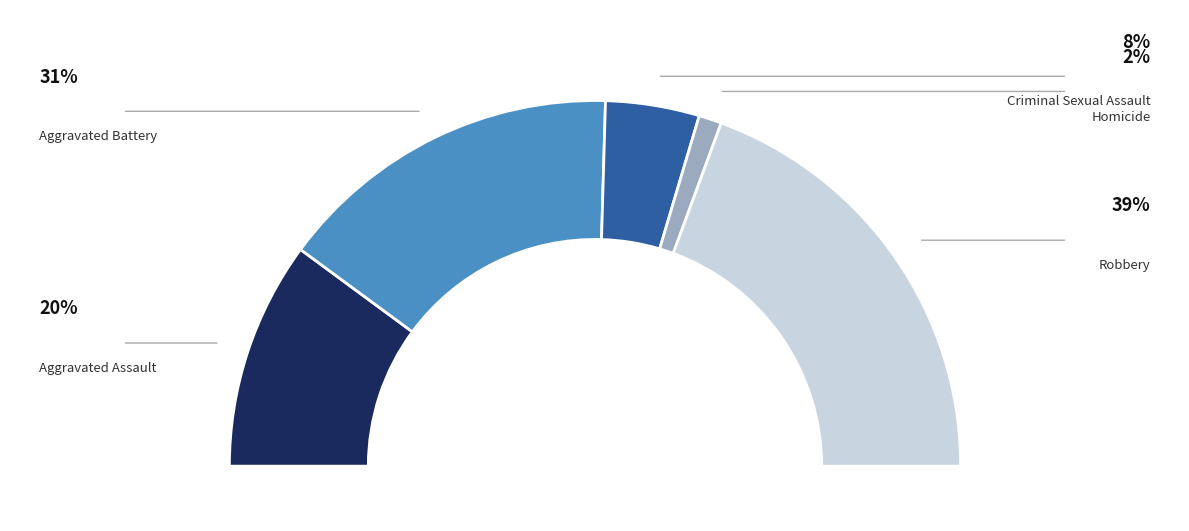

Does Criminal Sexual Assault represent more than half of the total?

No